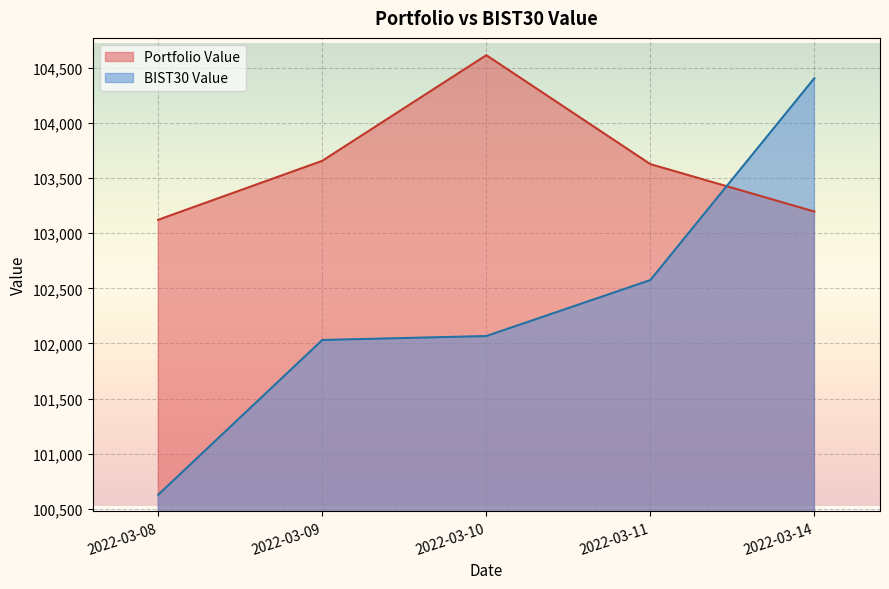

True or false: Portfolio Value and BIST30 Value cross at least once.

True